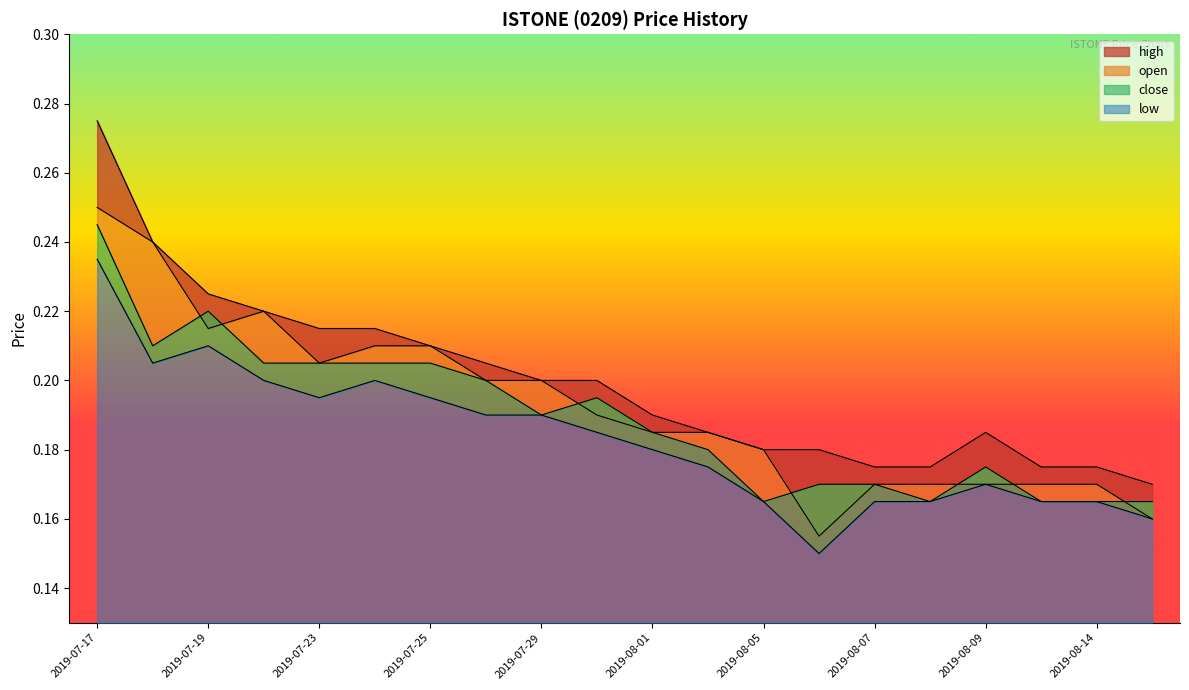

What is the sum of the high values at 2019-07-24 and 2019-08-05?

0.4